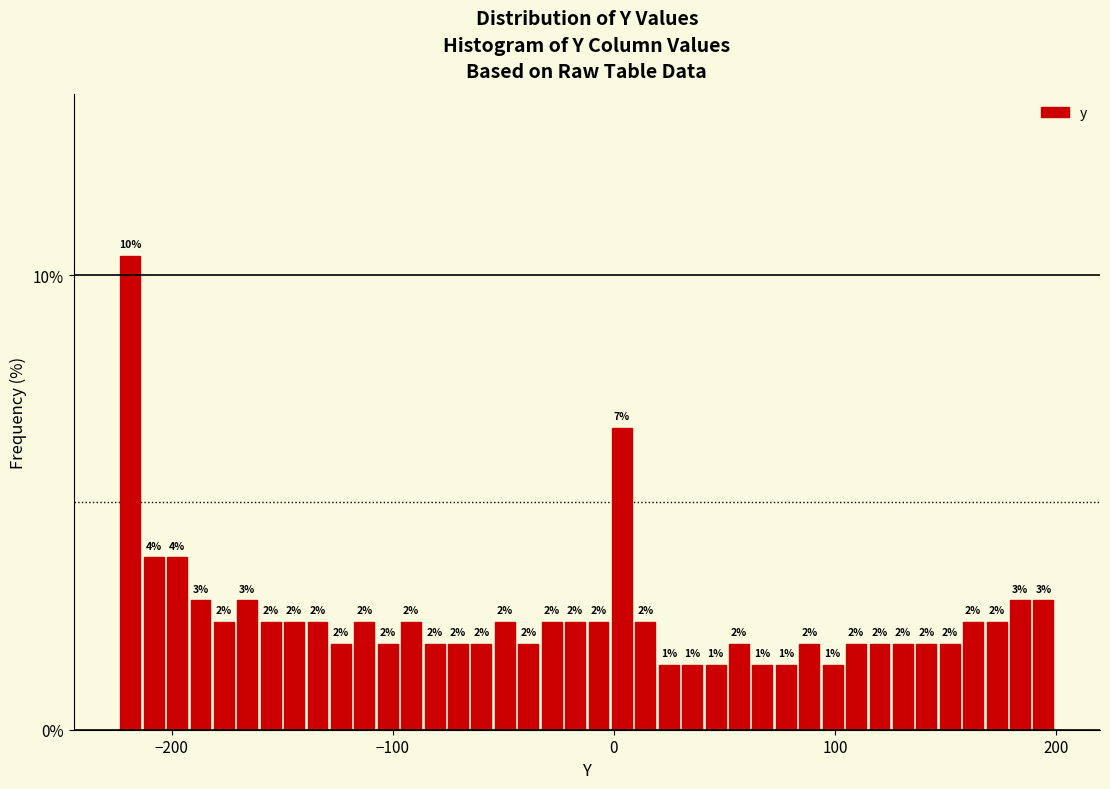

Read against the x-axis, roughly where is the centre of the tallest bar?

-220